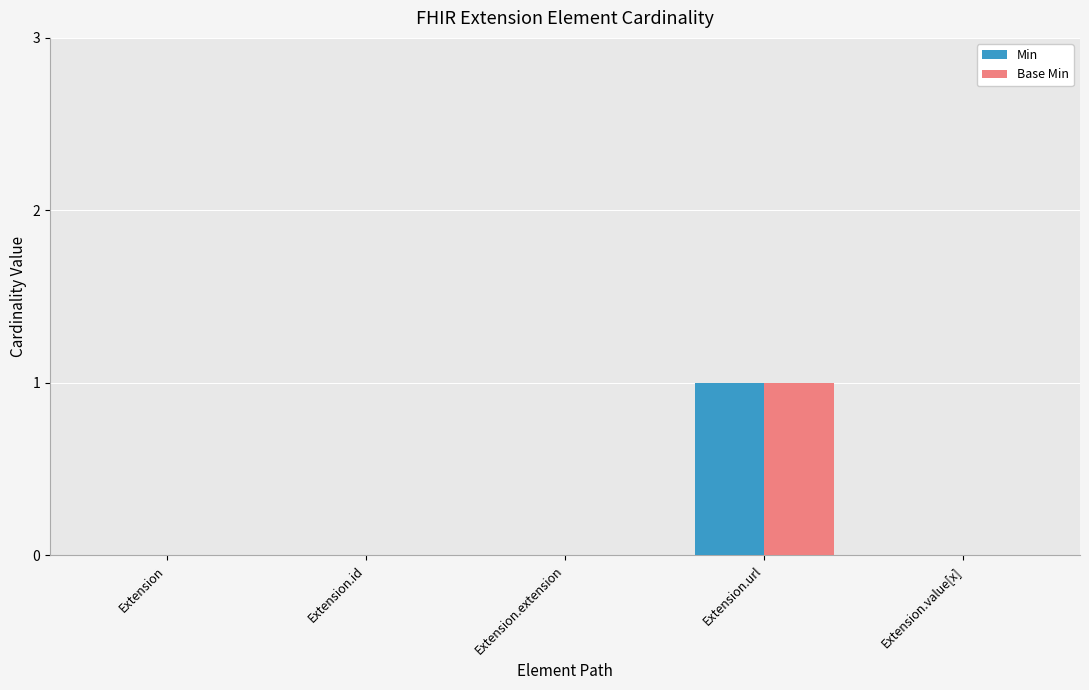

Count the number of data series in this chart.

2